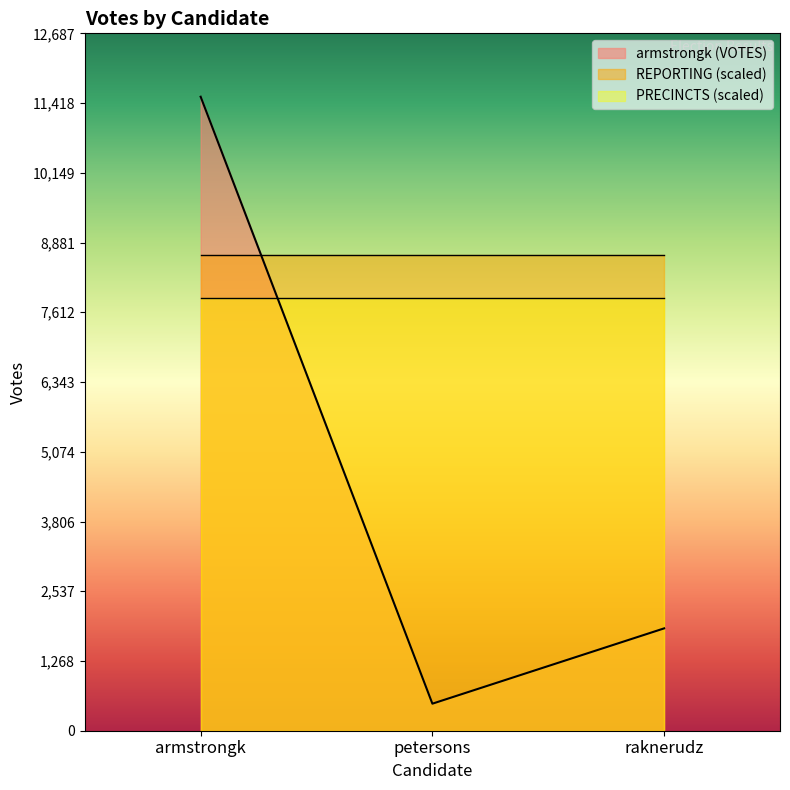

Reading right to left, transcribe all the data shown in this chart.

armstrongk: 1862	492	11534
REPORTING: 15	15	15
PRECINCTS: 15	15	15